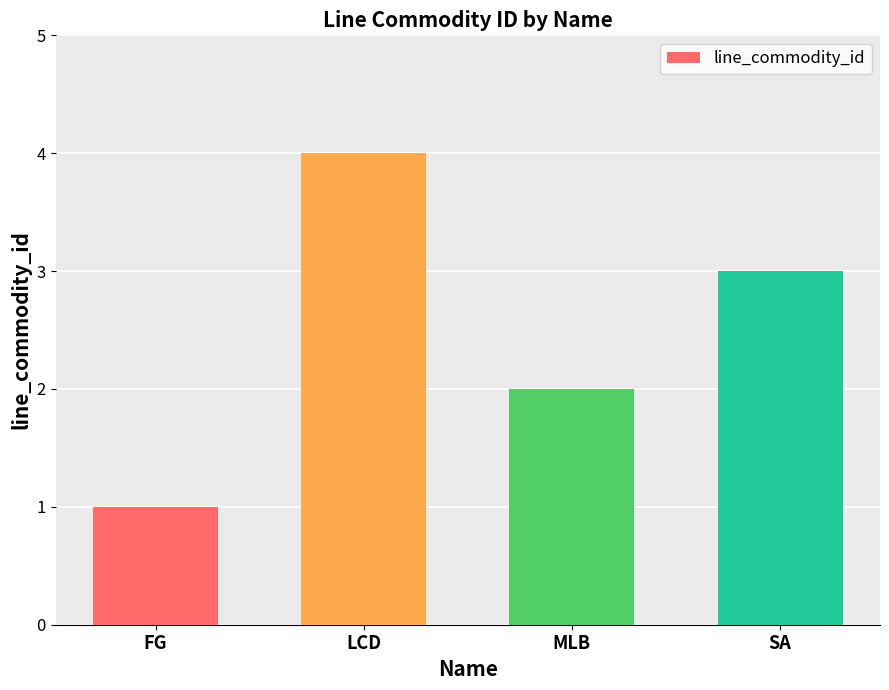

Are the bars horizontal?

No